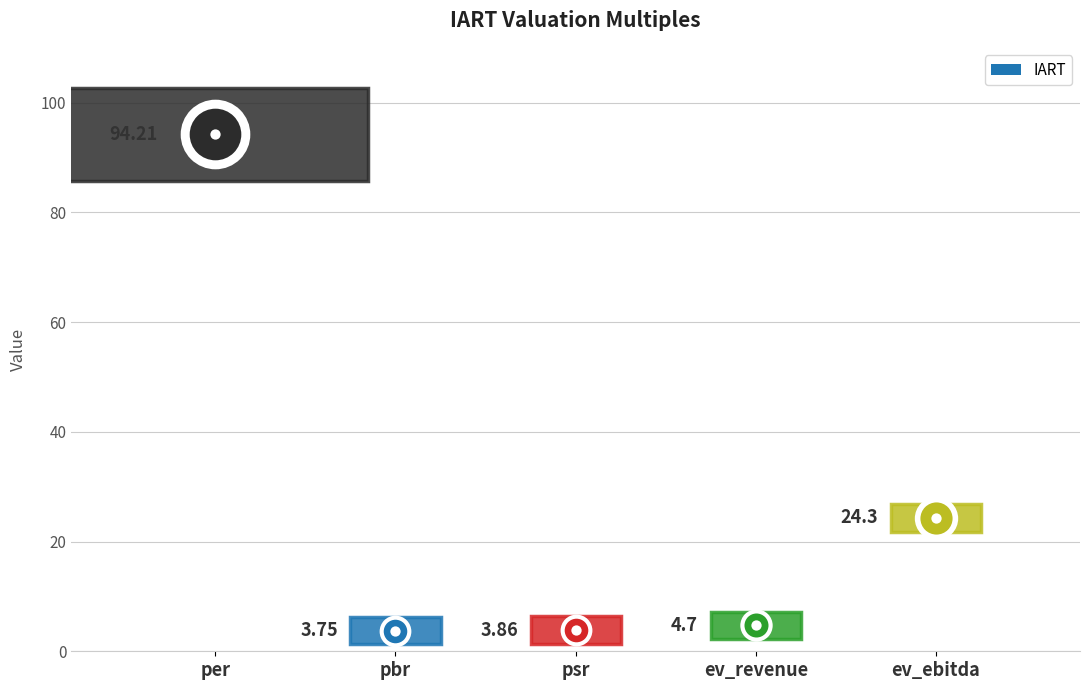

Between ev_revenue and per, which is larger?

per